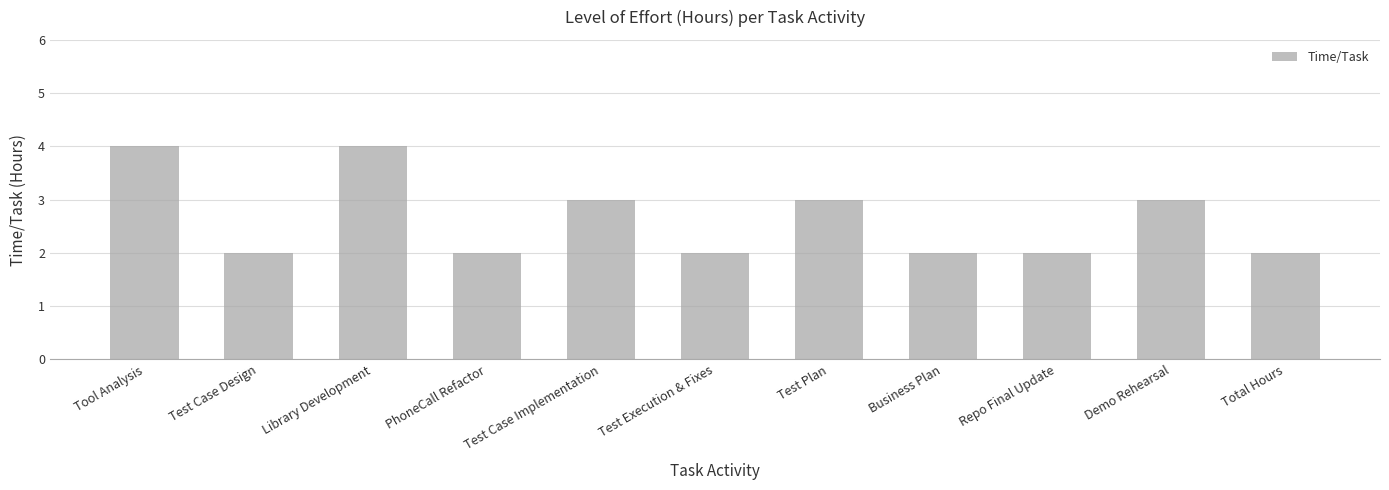

Which has a higher value, Repo Final Update or Test Case Implementation?

Test Case Implementation